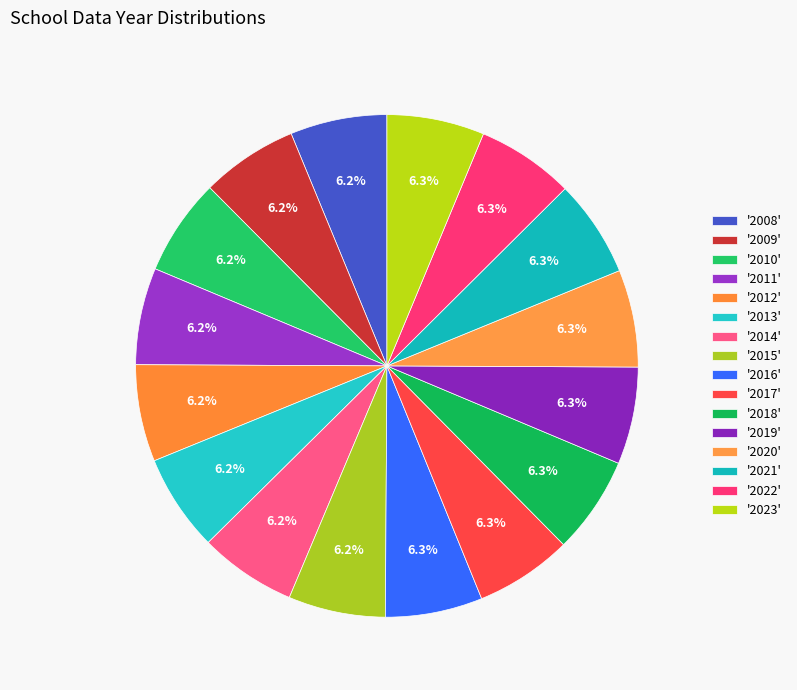

How many segments does this pie chart have?

16